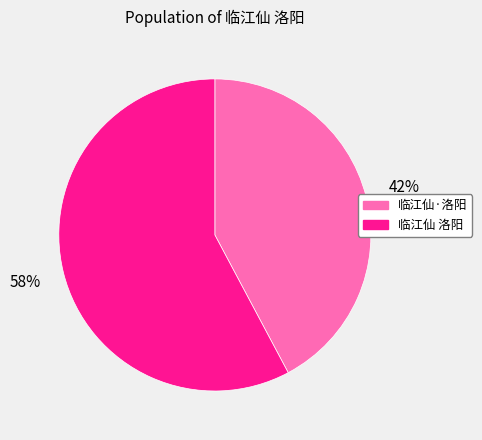

What is the ratio of the value at 临江仙·洛阳 to the value at 临江仙 洛阳?

0.7